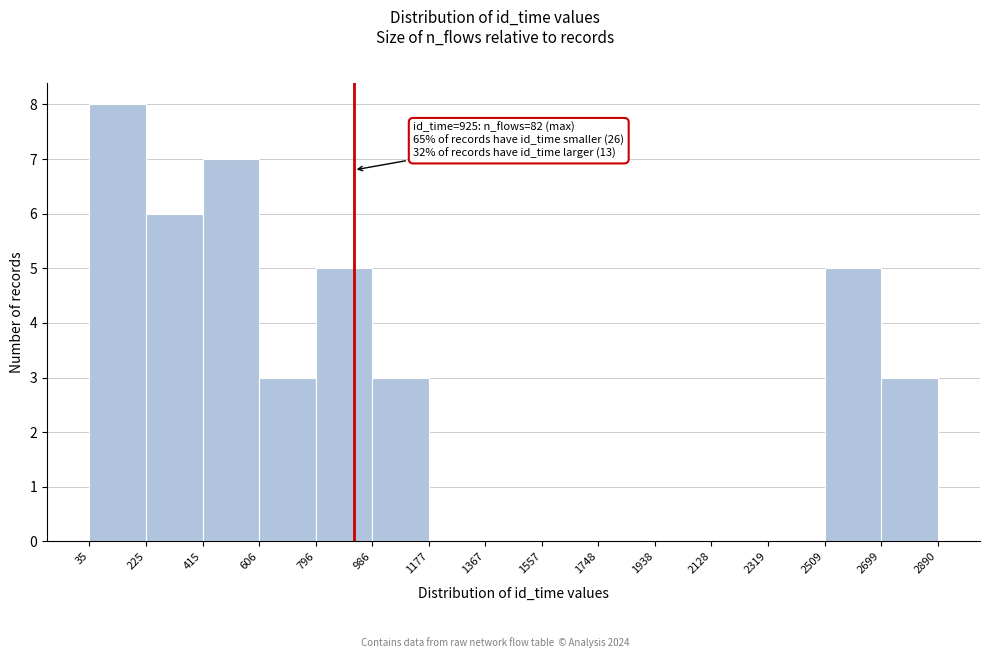

Over which range of the x-axis is the bar tallest?

35 to 225